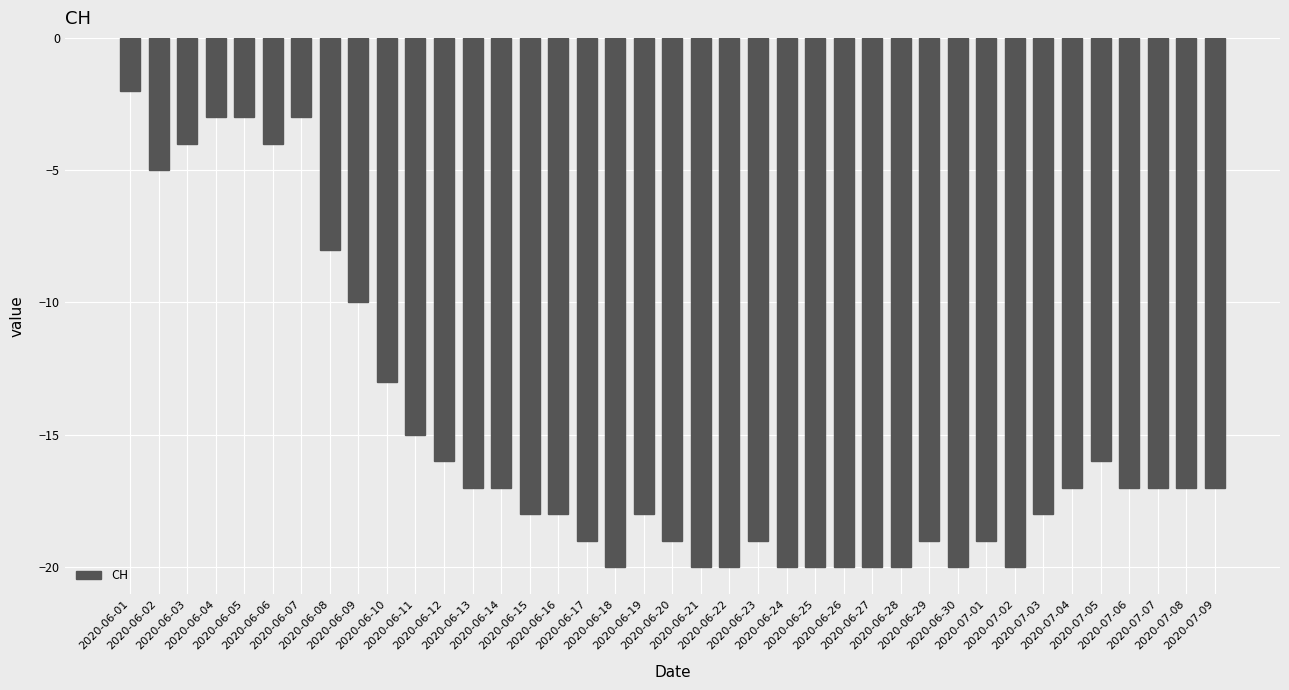

Does the chart contain stacked bars?

No